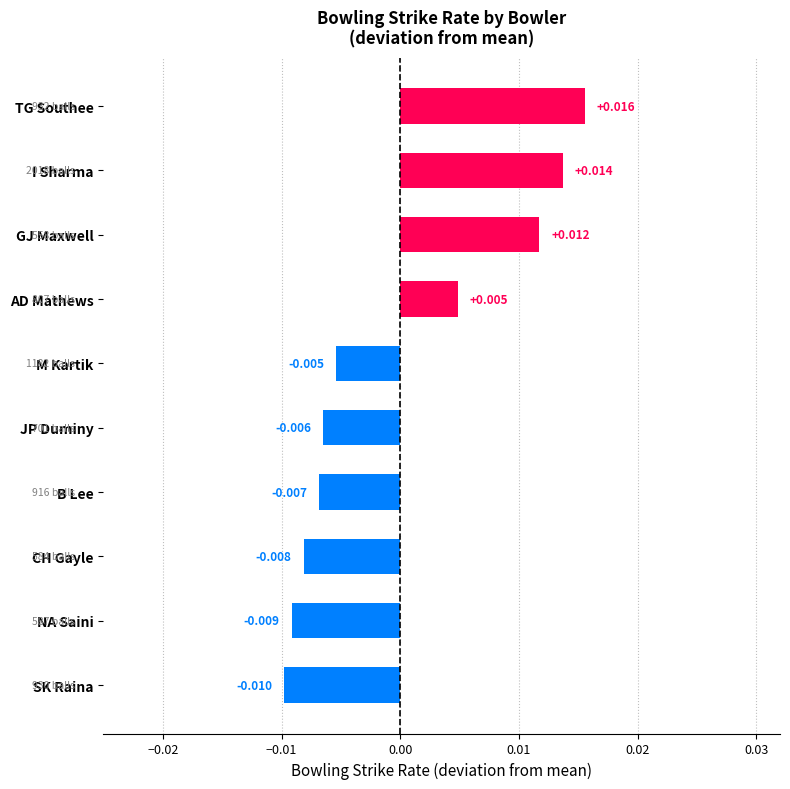

Which category has the highest value across all series?

TG Southee